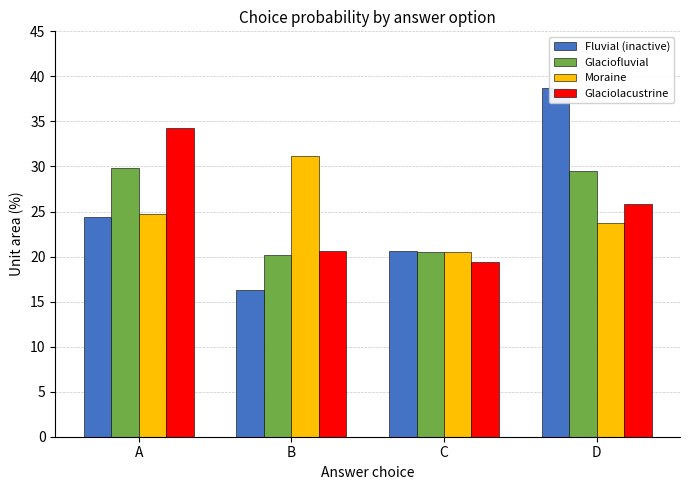

What is the difference between the highest and lowest values at C?

1.2